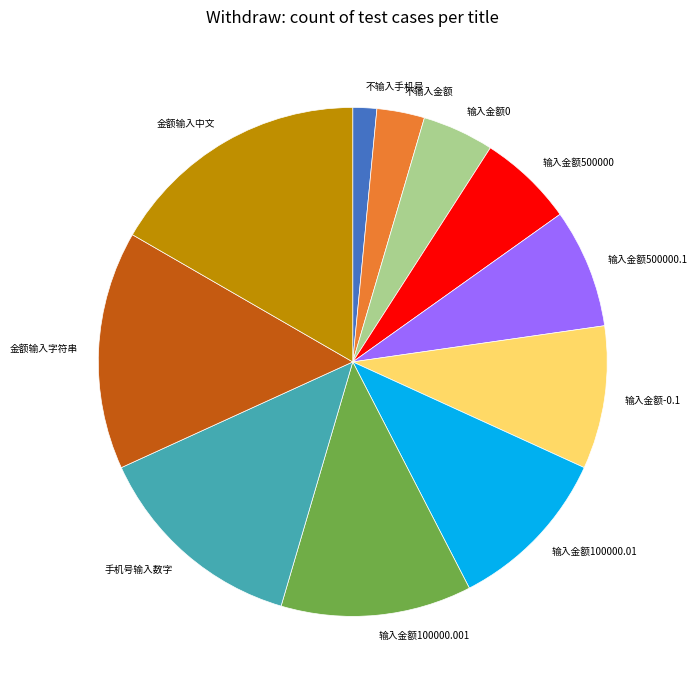

Is there a majority slice in this chart?

No